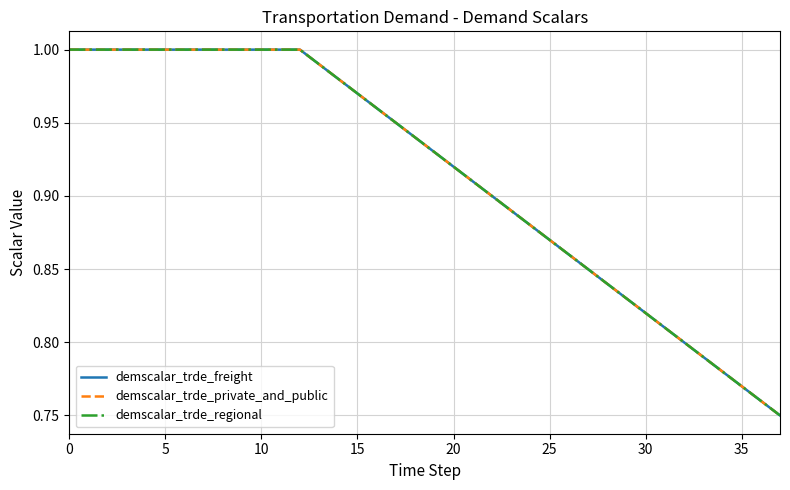

Does the chart display data point markers on the line(s)?

No